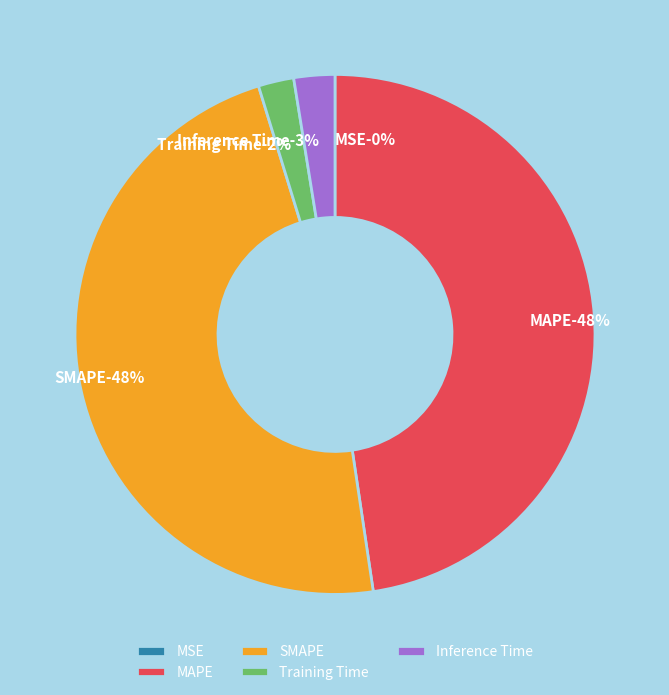

The Inference Time slice represents 3% of the pie. True or false?

True